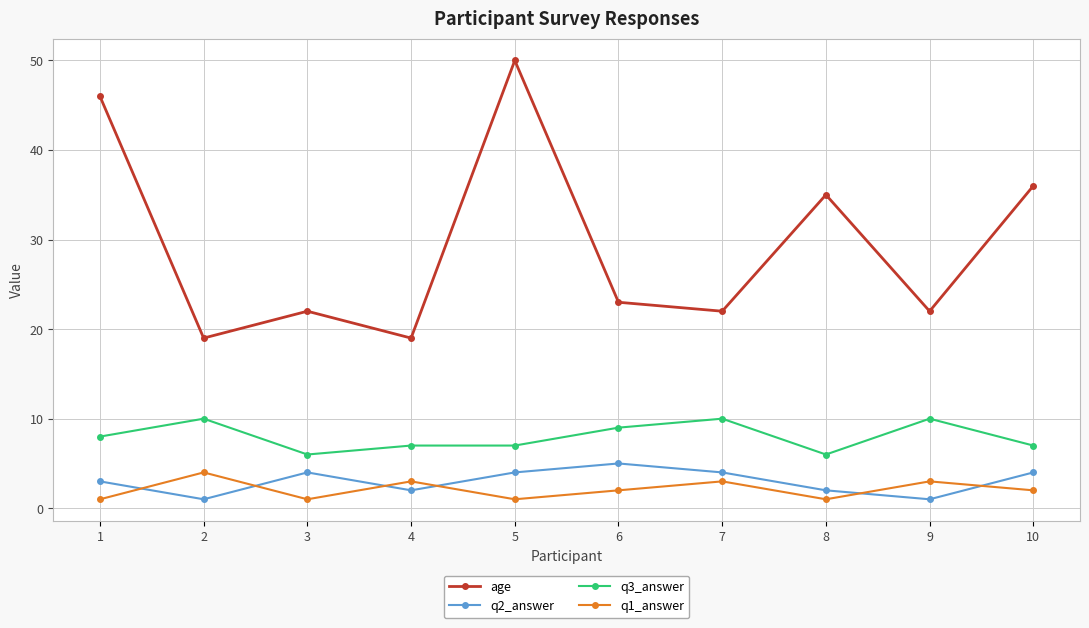

Does the chart have visible grid lines?

Yes